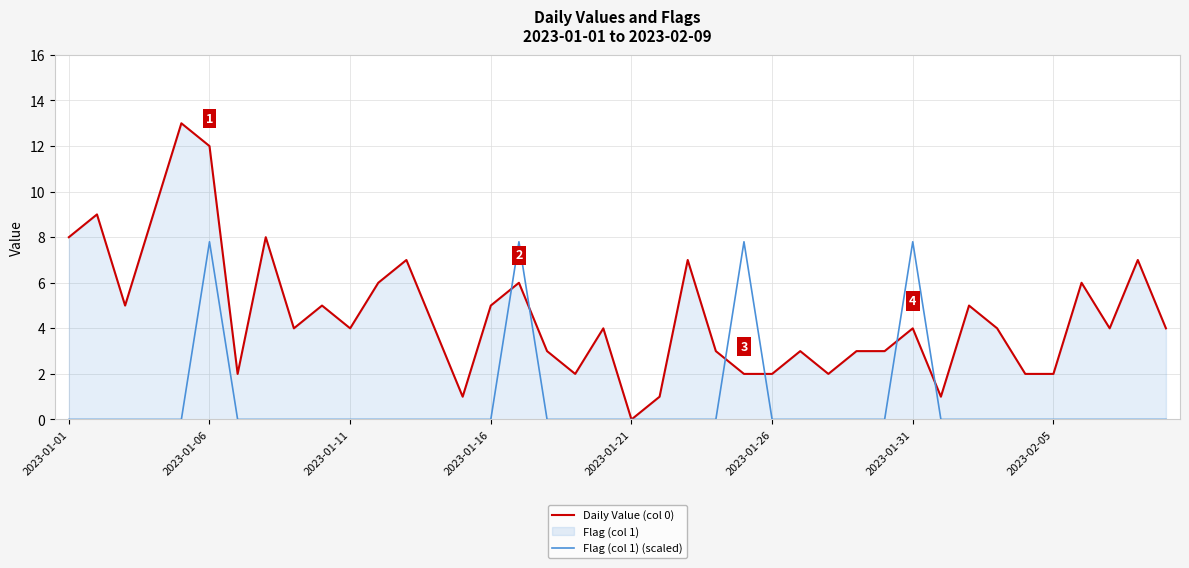

Which series has the widest spread of values?

Daily Value (col 0)